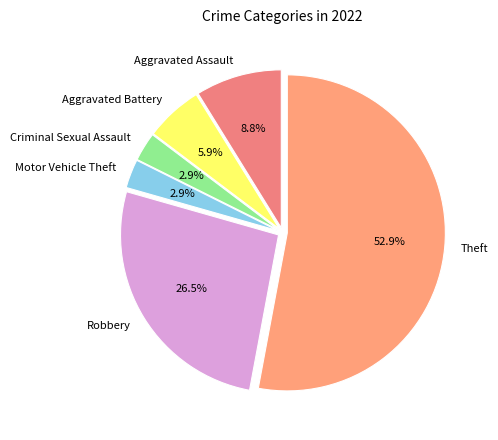

What is the ratio of the value at Motor Vehicle Theft to the value at Criminal Sexual Assault?

1.0